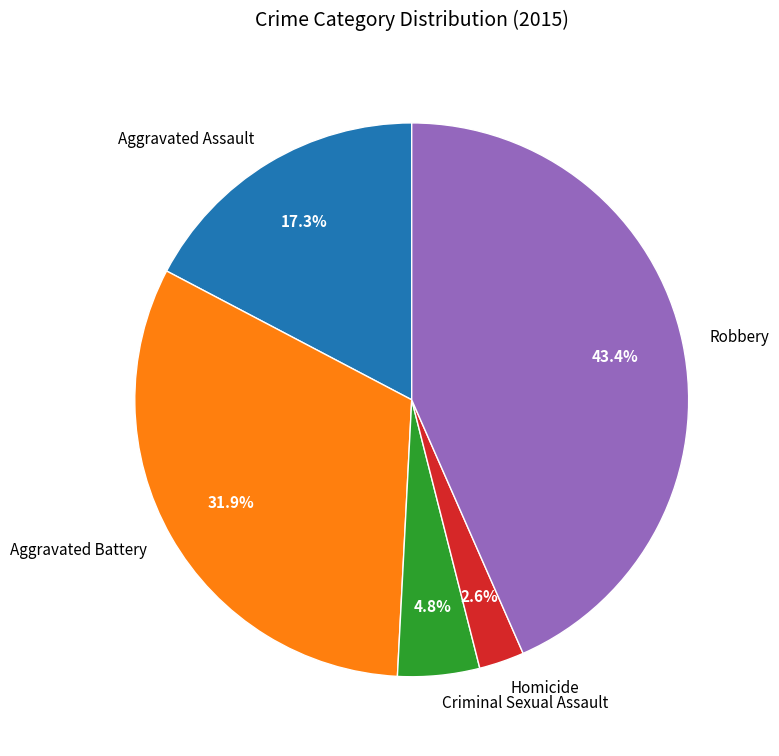

To the nearest percent, what portion does Aggravated Battery represent?

32%